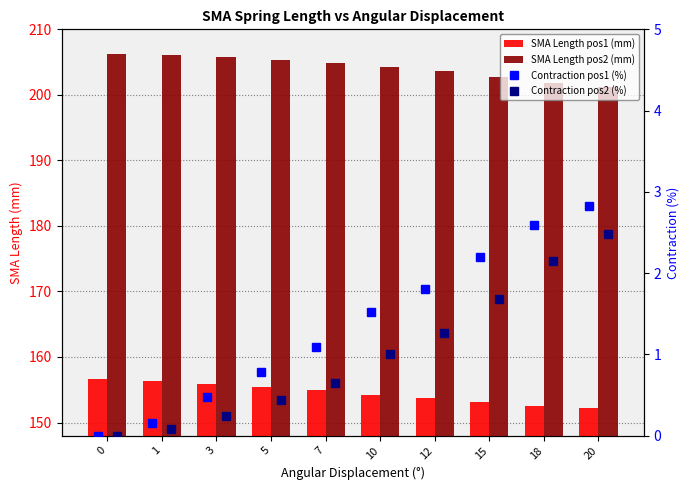

How many values in Contraction pos2 (%) are above zero?

9